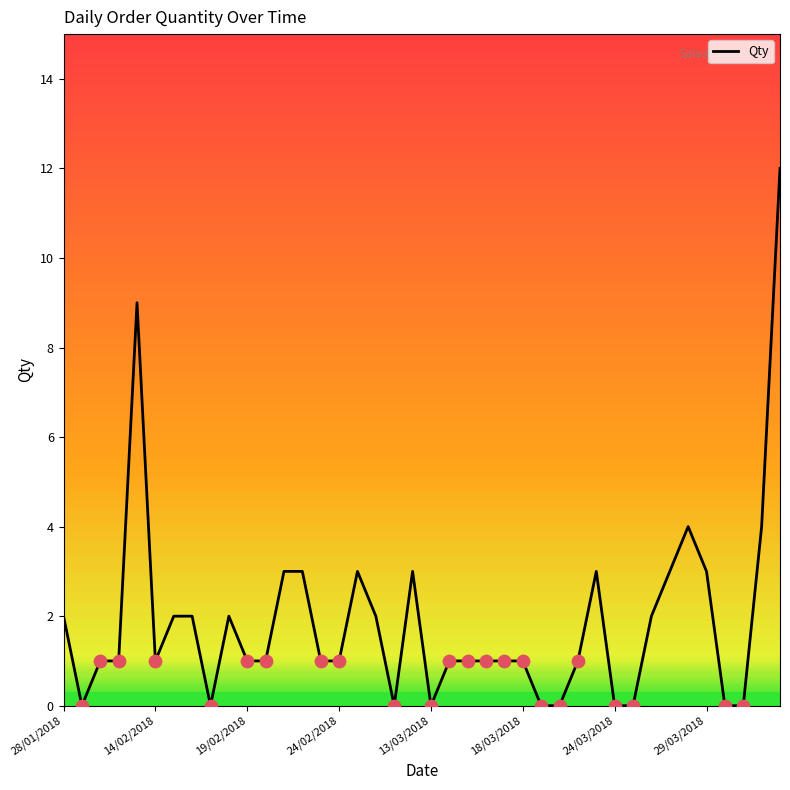

What is the maximum value shown in the chart?

12